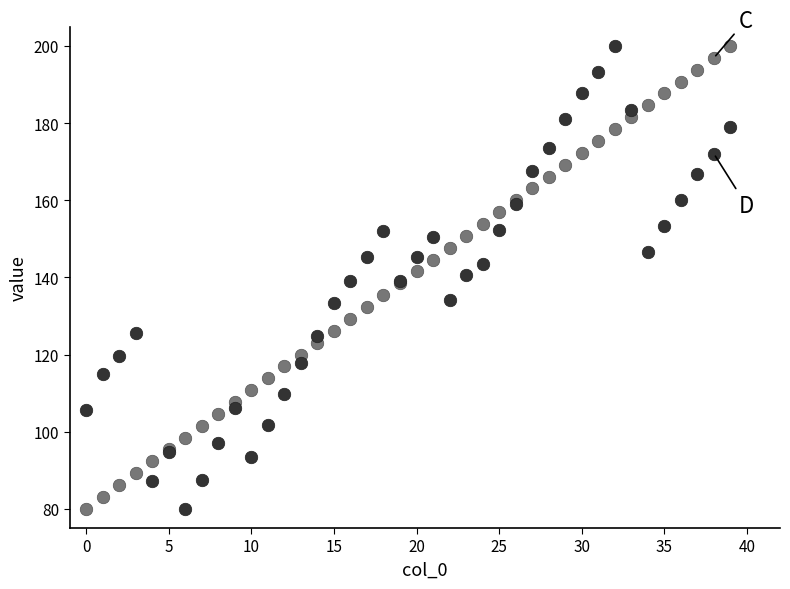

What is the minimum value shown in the chart?

80.0